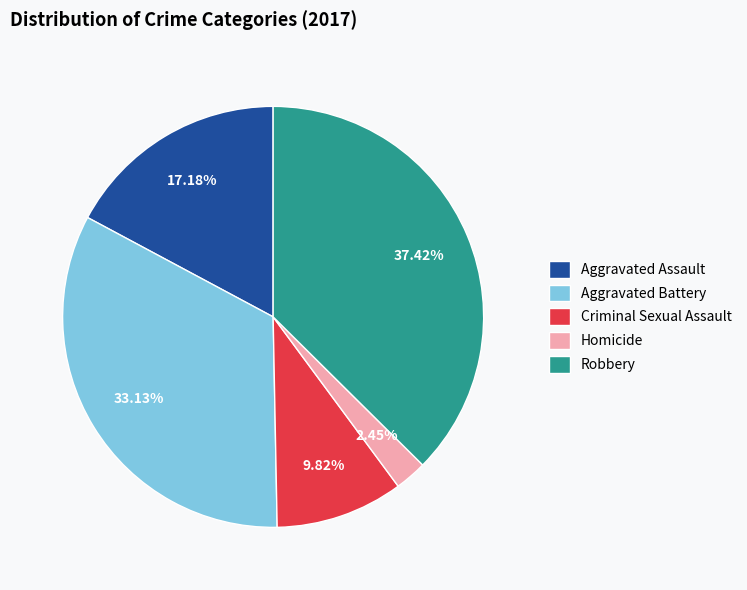

To the nearest percent, what is the difference between the Criminal Sexual Assault and Robbery slice percentages?

28%